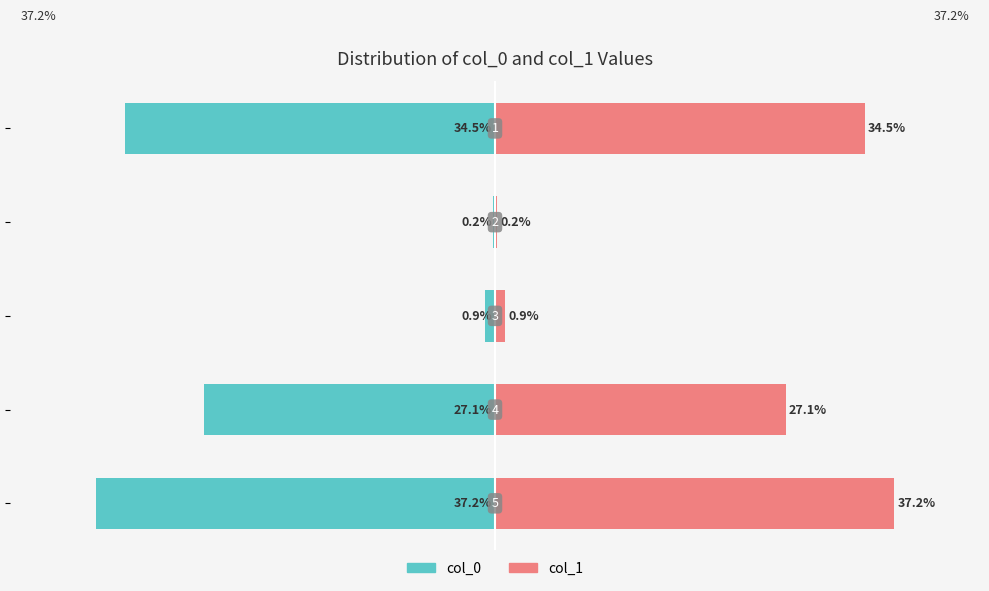

The col_0 series shows -0.4 at 0. True or false?

False